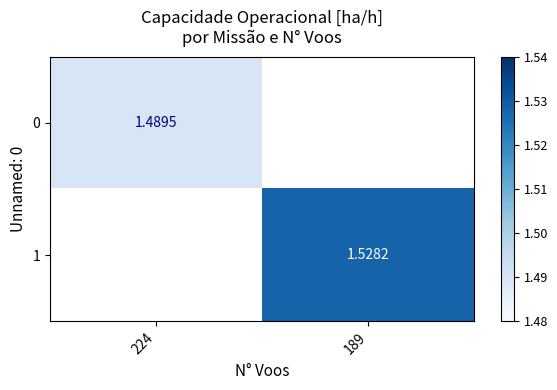

At how many categories does at least one series exceed 1?

2